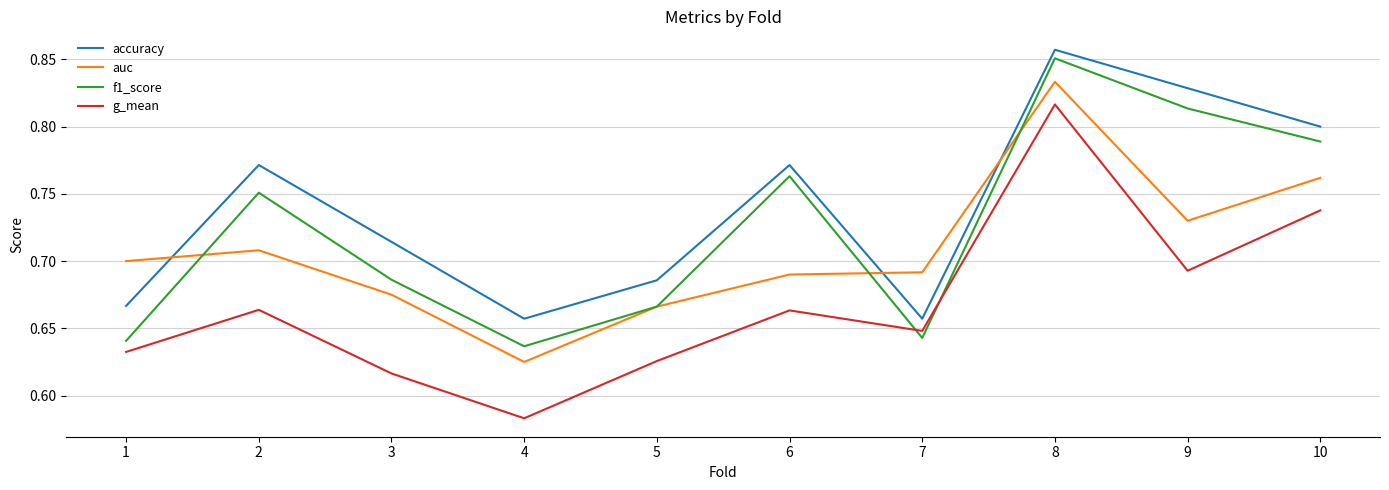

Which series has the largest total across all categories?

accuracy